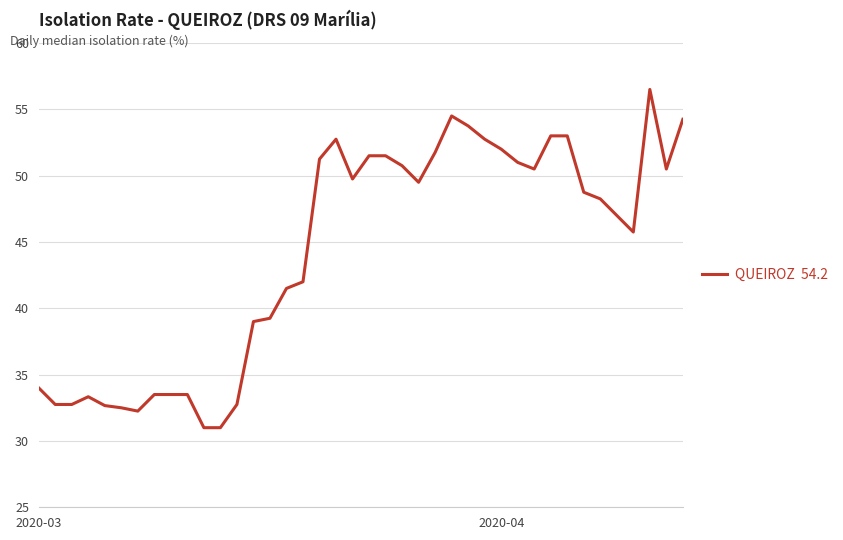

What is the maximum value shown in the chart?

56.5